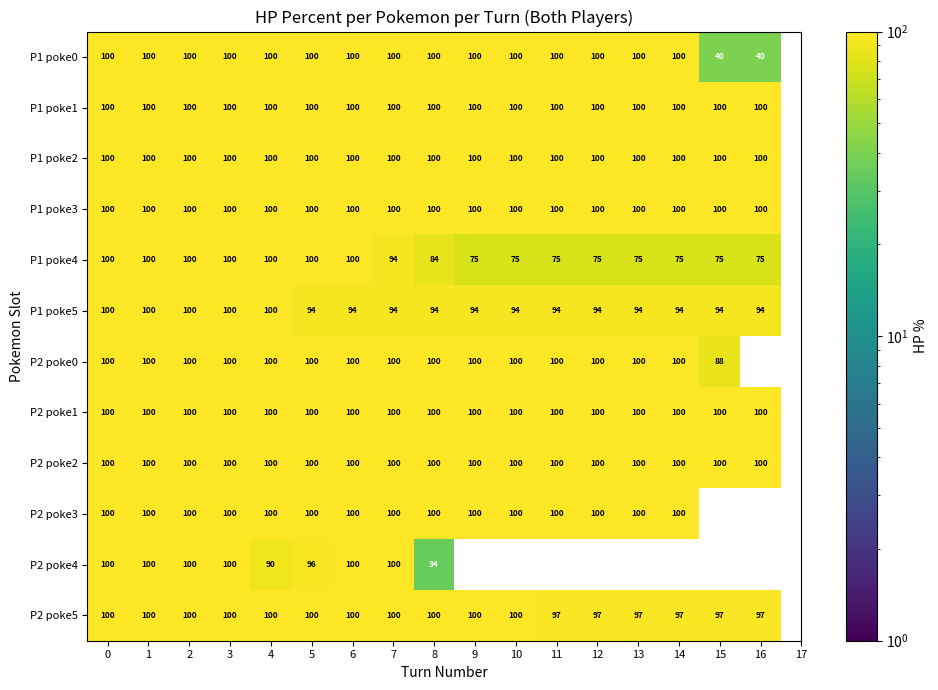

How many categories are shown in the chart?

17